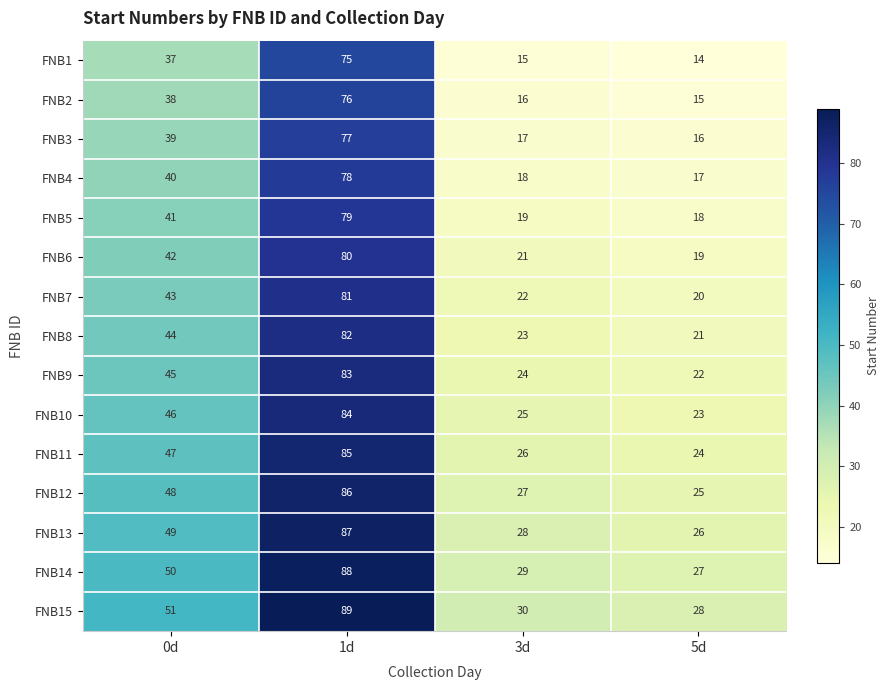

The value of FNB13 at 1d is 25. True or false?

False